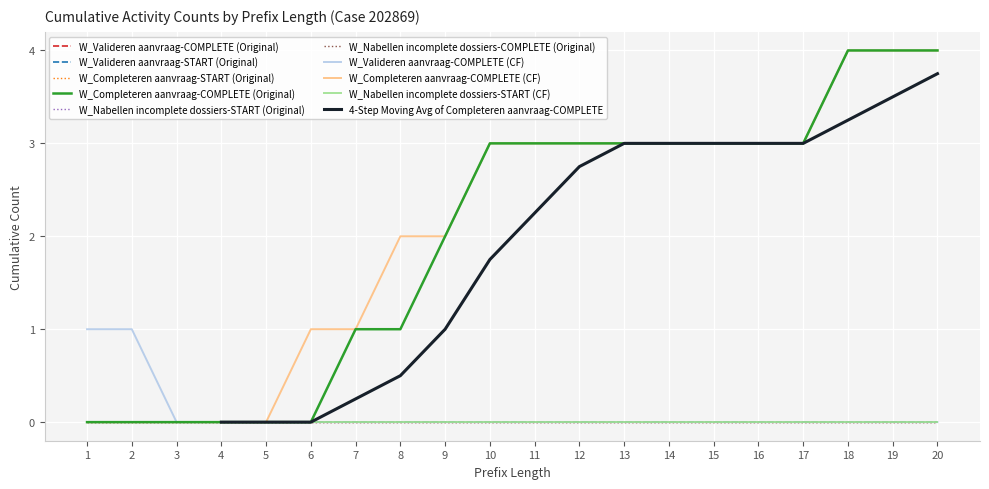

Reading left to right, transcribe all the data shown in this chart.

W_Valideren aanvraag-COMPLETE (Original): 1=0	2=0	3=0	4=0	5=0	6=0	7=0	8=0	9=0	10=0	11=0	12=0	13=0	14=0	15=0	16=0	17=0	18=0	19=0	20=0
W_Valideren aanvraag-START (Original): 1=0	2=0	3=0	4=0	5=0	6=0	7=0	8=0	9=0	10=0	11=0	12=0	13=0	14=0	15=0	16=0	17=0	18=0	19=0	20=0
W_Completeren aanvraag-START (Original): 1=0	2=0	3=0	4=0	5=0	6=0	7=0	8=0	9=0	10=0	11=0	12=0	13=0	14=0	15=0	16=0	17=0	18=0	19=0	20=0
W_Completeren aanvraag-COMPLETE (Original): 1=0	2=0	3=0	4=0	5=0	6=0	7=1	8=1	9=2	10=3	11=3	12=3	13=3	14=3	15=3	16=3	17=3	18=4	19=4	20=4
W_Nabellen incomplete dossiers-START (Original): 1=0	2=0	3=0	4=0	5=0	6=0	7=0	8=0	9=0	10=0	11=0	12=0	13=0	14=0	15=0	16=0	17=0	18=0	19=0	20=0
W_Nabellen incomplete dossiers-COMPLETE (Original): 1=0	2=0	3=0	4=0	5=0	6=0	7=0	8=0	9=0	10=0	11=0	12=0	13=0	14=0	15=0	16=0	17=0	18=0	19=0	20=0